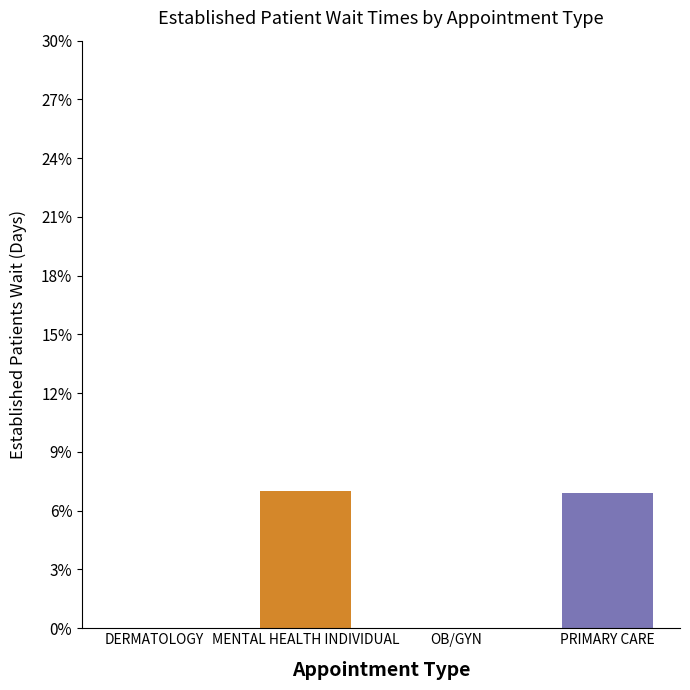

True or false: the data shows 0.0 at OB/GYN.

True